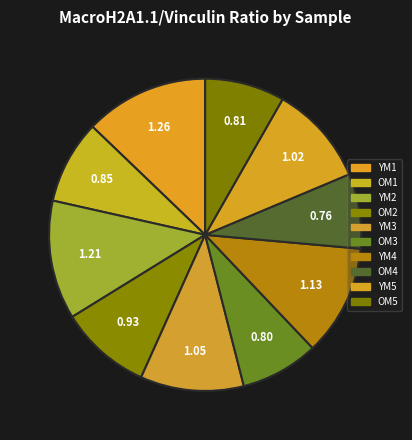

Is it true that OM2 is 9% of the pie?

True